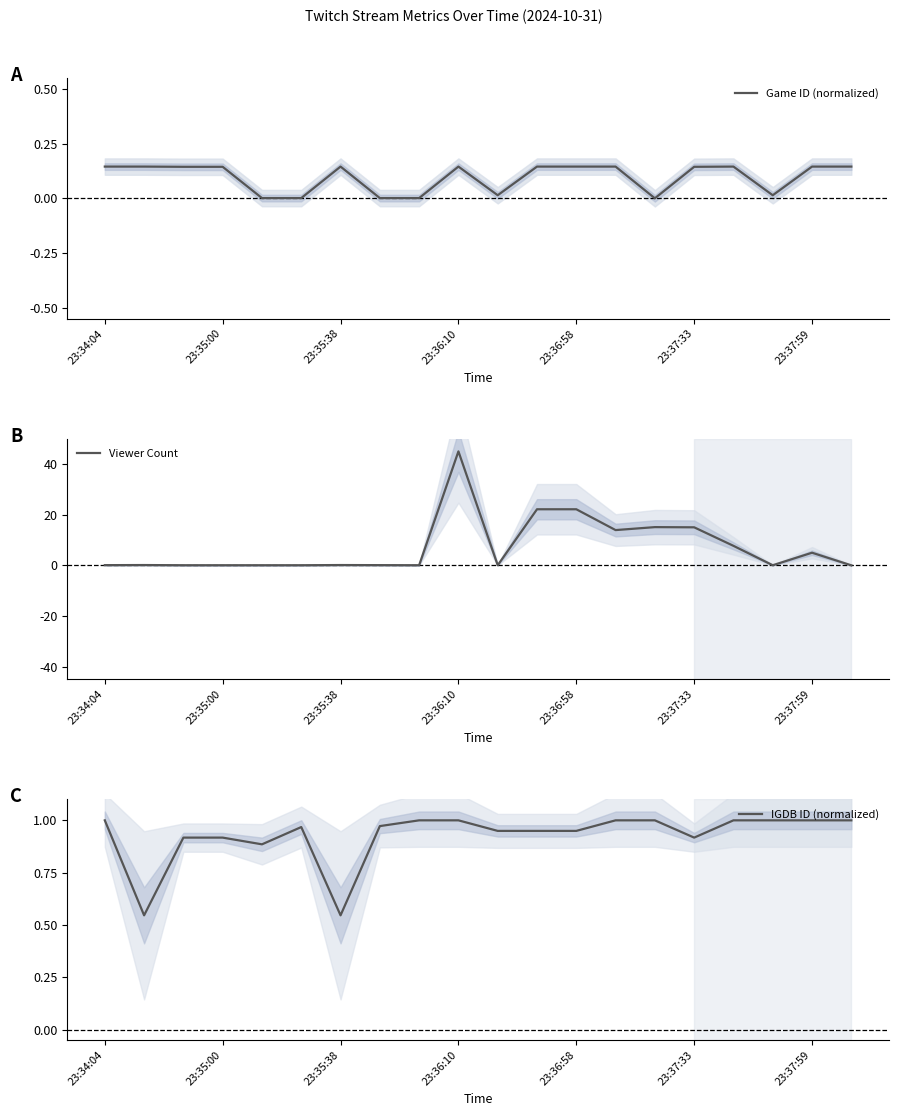

Is it true that Viewer Count equals 0.0 at 23:37:59?

False